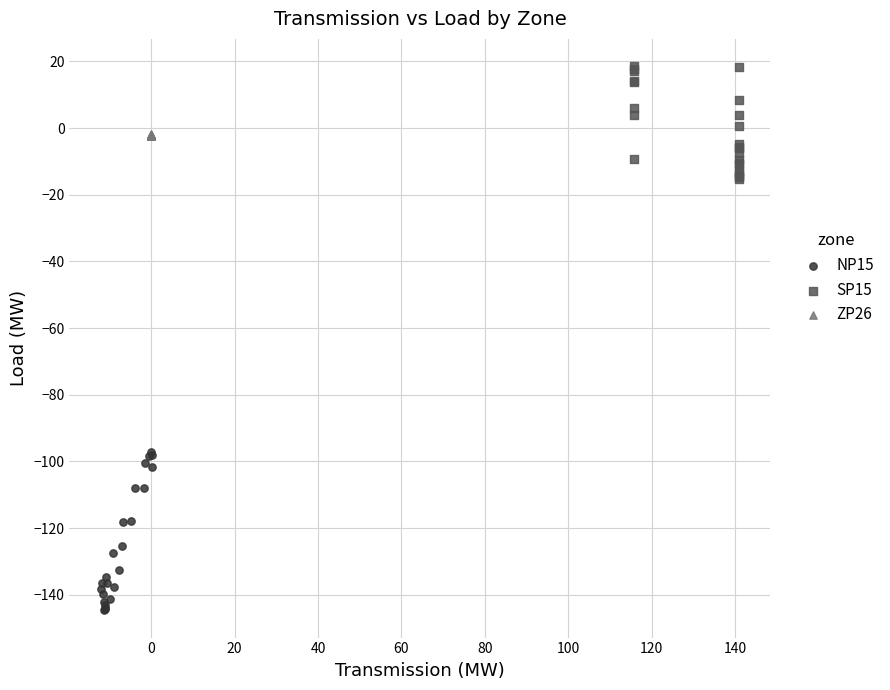

What are all the series names shown in the legend?

NP15, SP15, ZP26